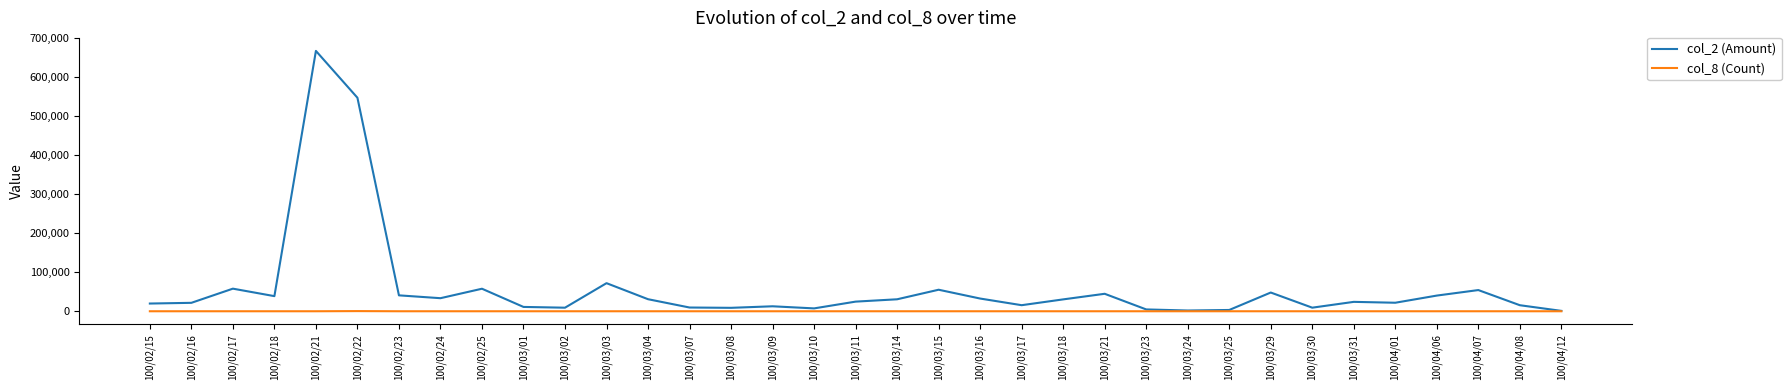

Which category has the highest value across all series?

100/02/21